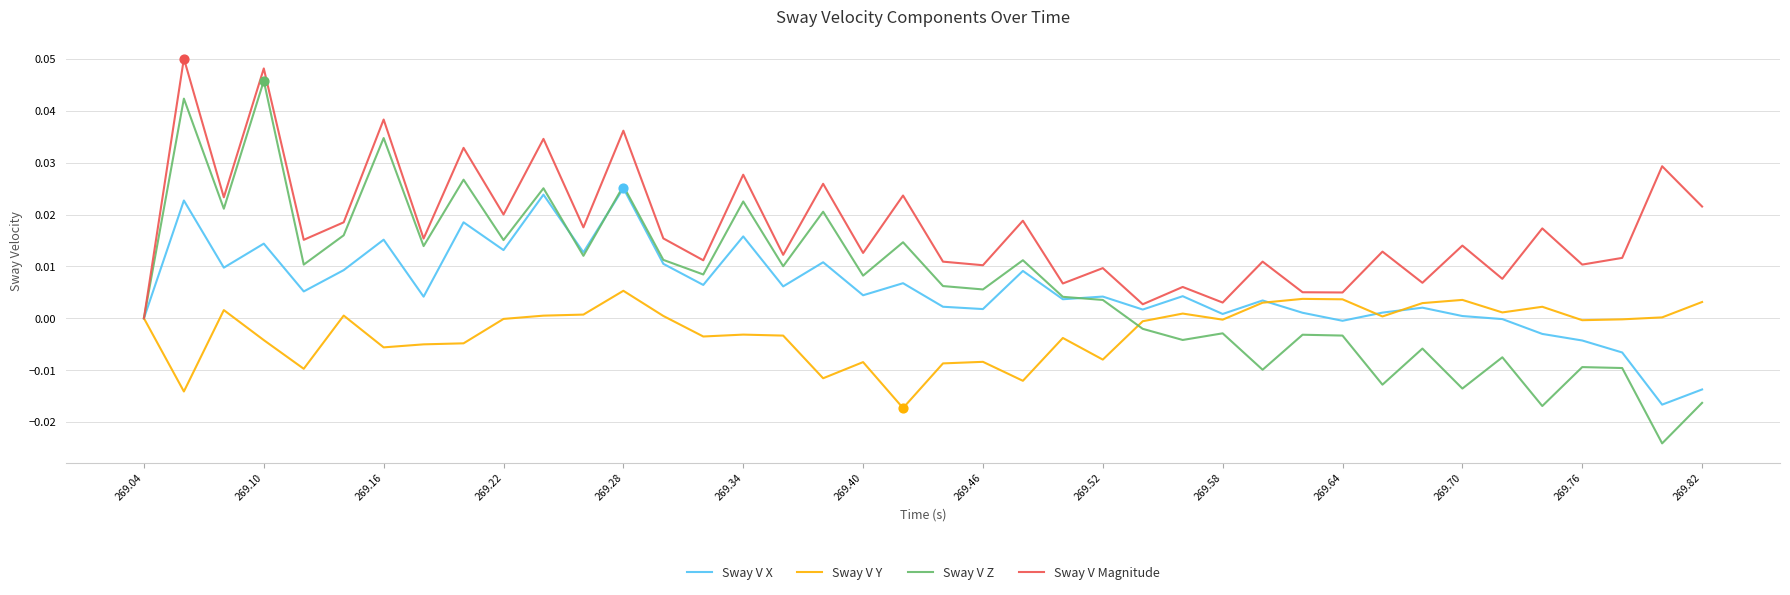

Which series has the largest range (max minus min)?

Sway V Z